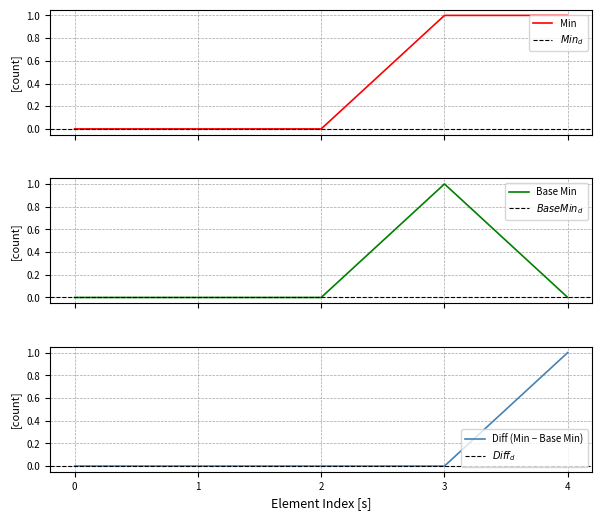

How many interior local peaks does the Base Min series have?

1